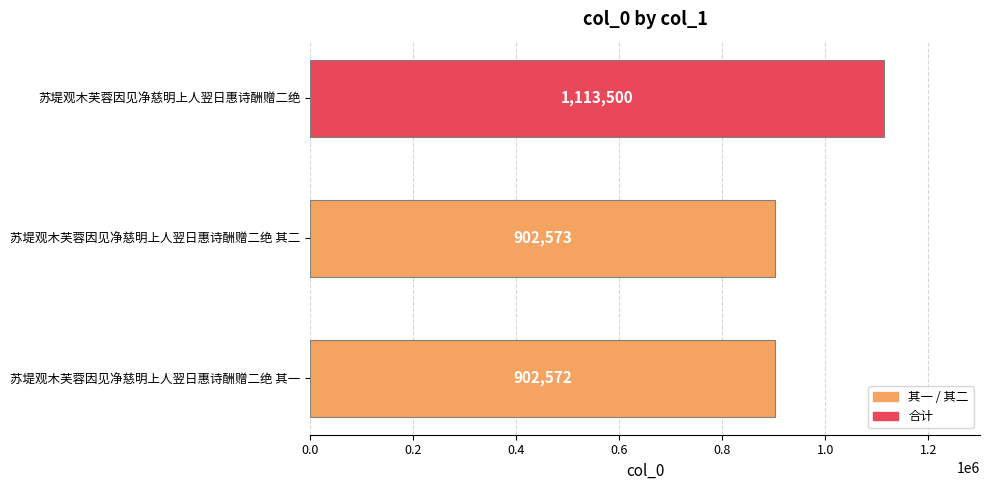

What is the average value?

972882